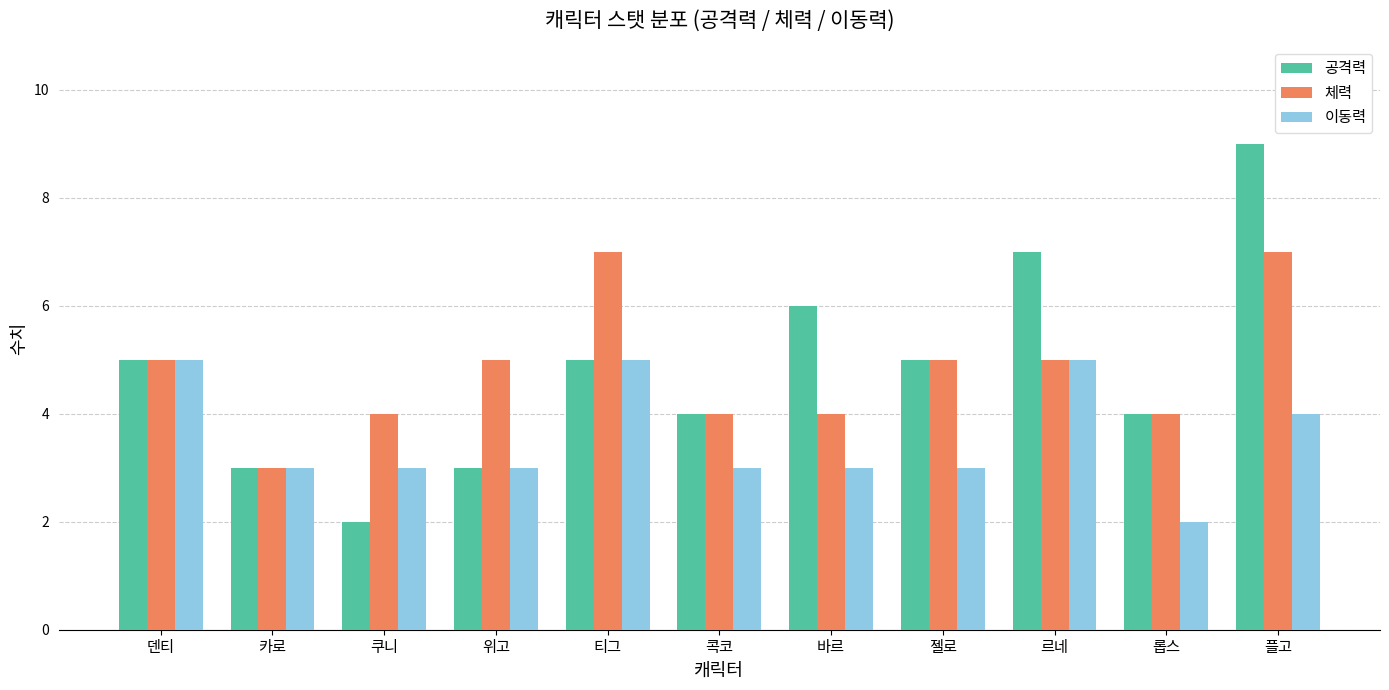

At which category is the sum across all series the highest?

플고